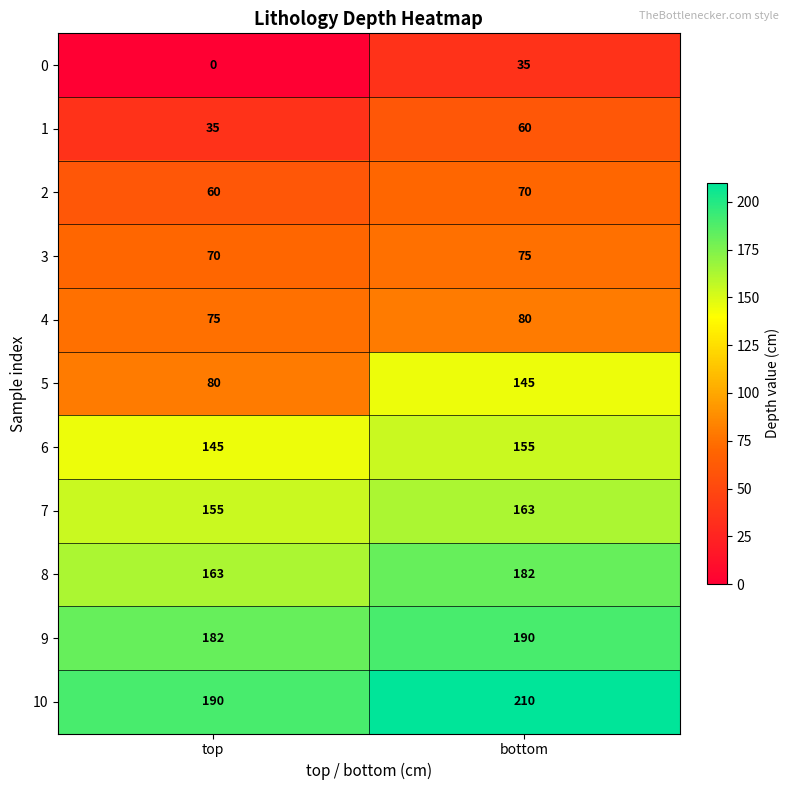

What is the sum of all 5 values?

225